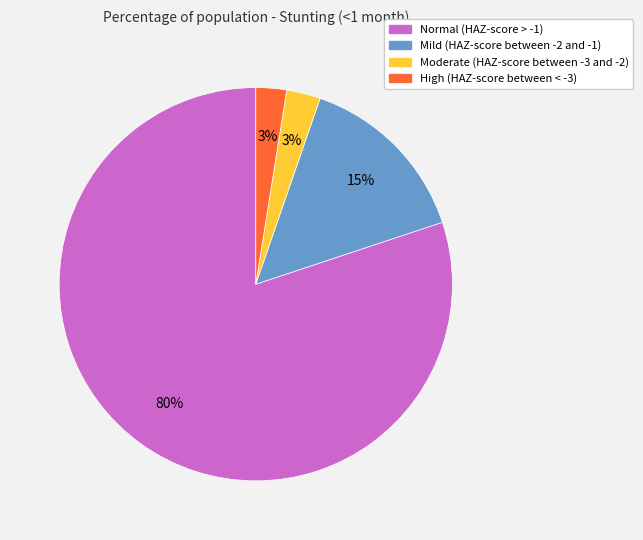

To the nearest percent, what is the average slice percentage?

25%